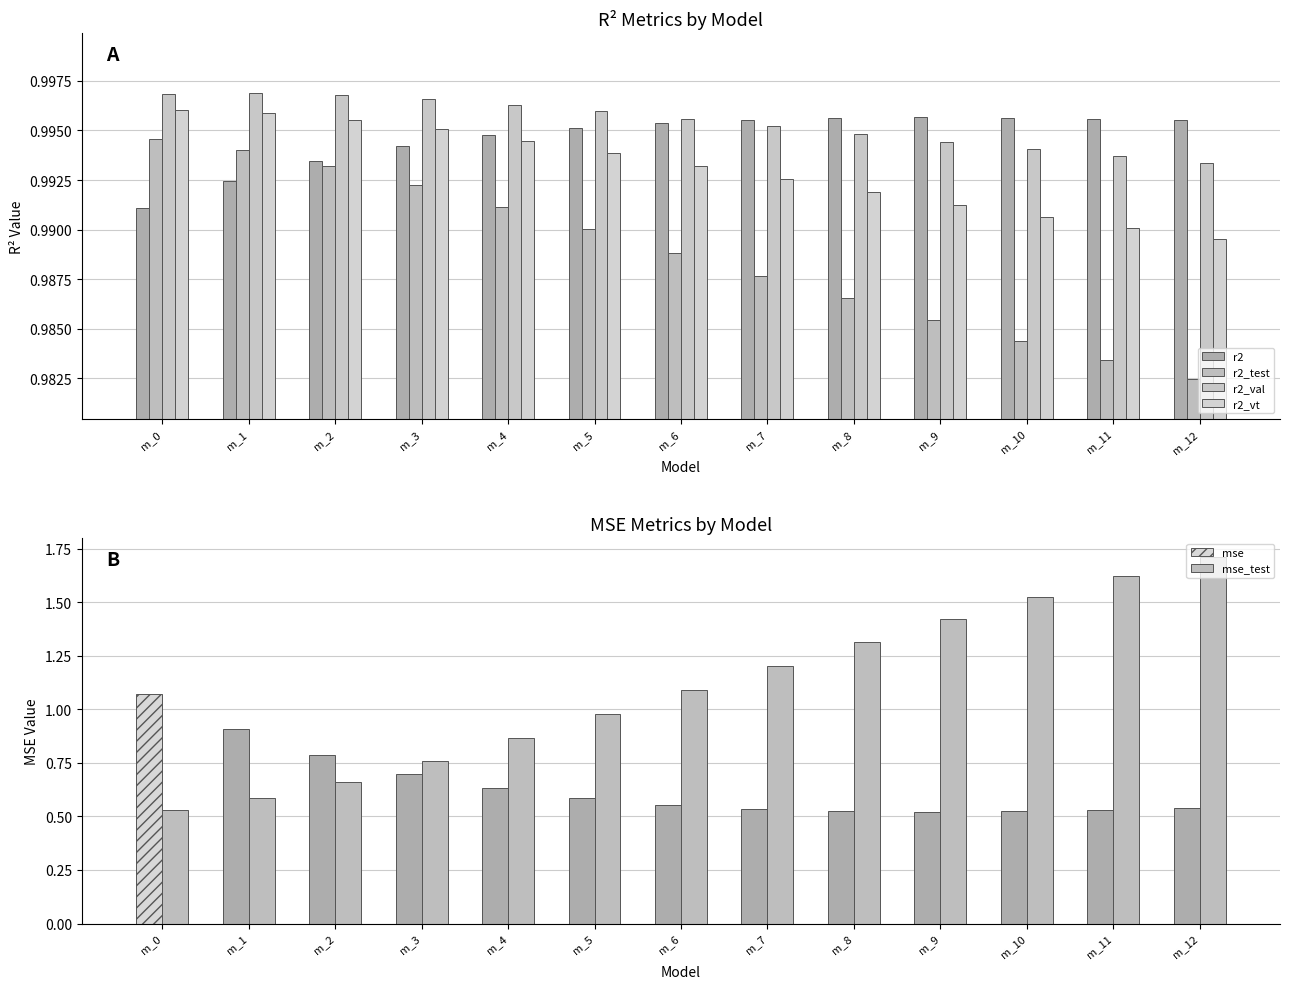

Is it true that r2 equals 0.4 at m_5?

False